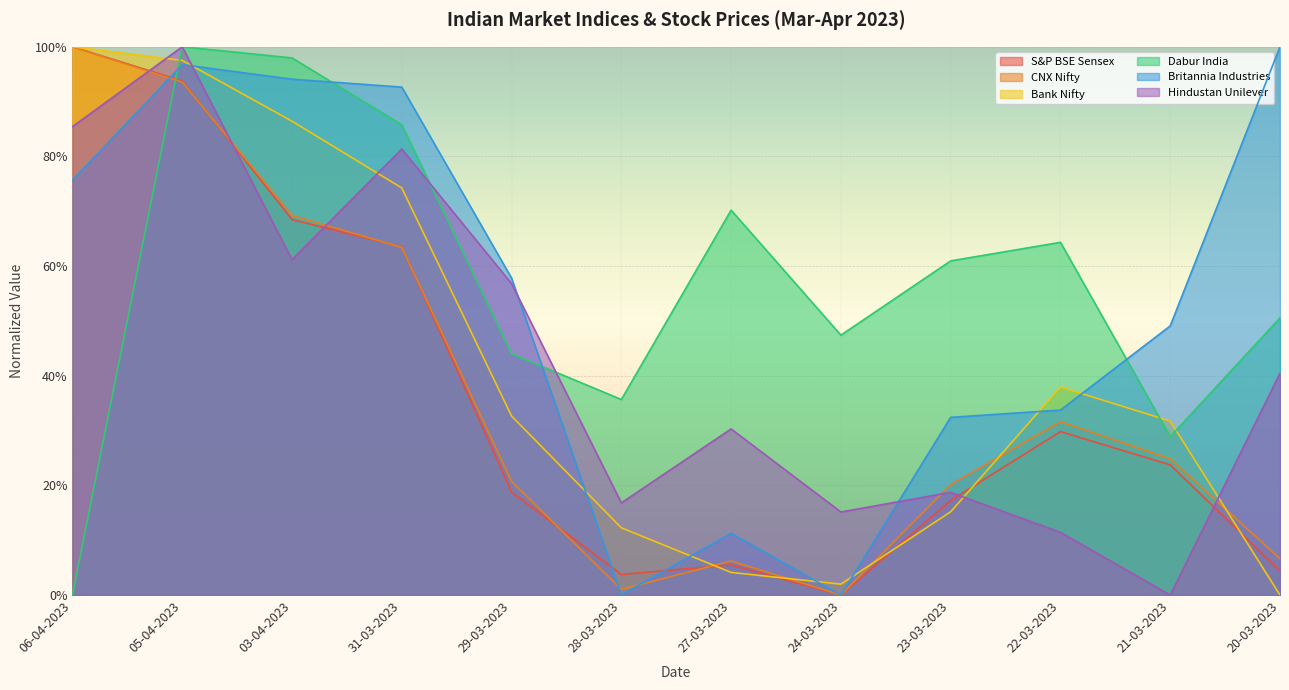

Where is the first local maximum for S&P BSE Sensex?

27-03-2023